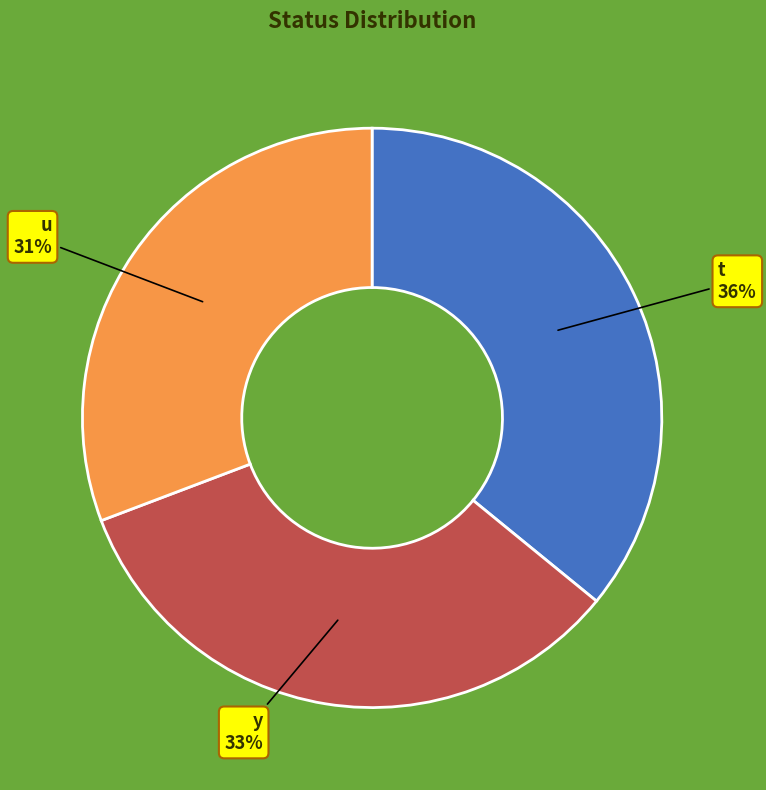

What is the smallest slice in the pie chart?

u